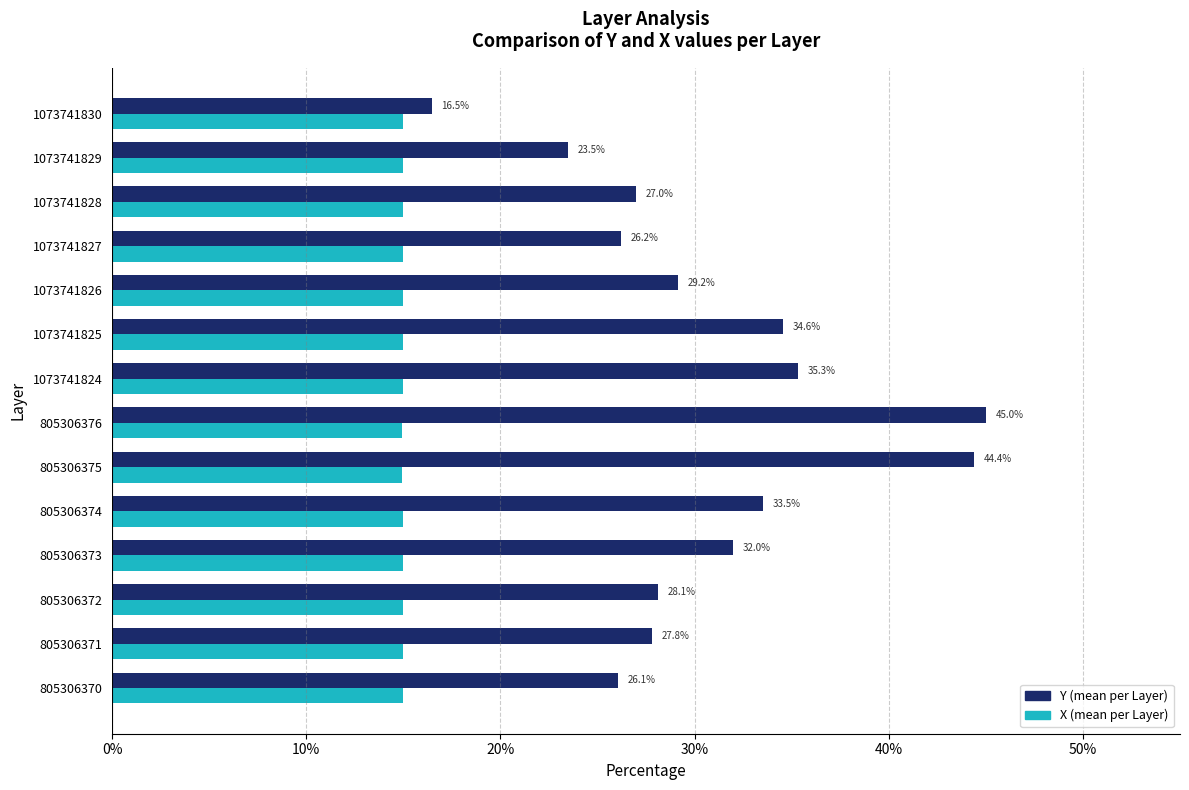

What is the difference between the second highest and second lowest values in the Y (mean per Layer) series?

20.9